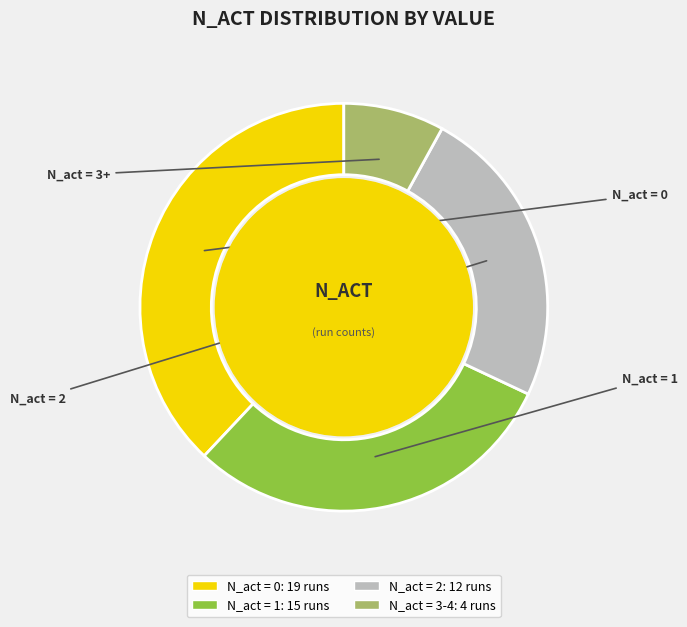

Is there a majority slice in this chart?

No